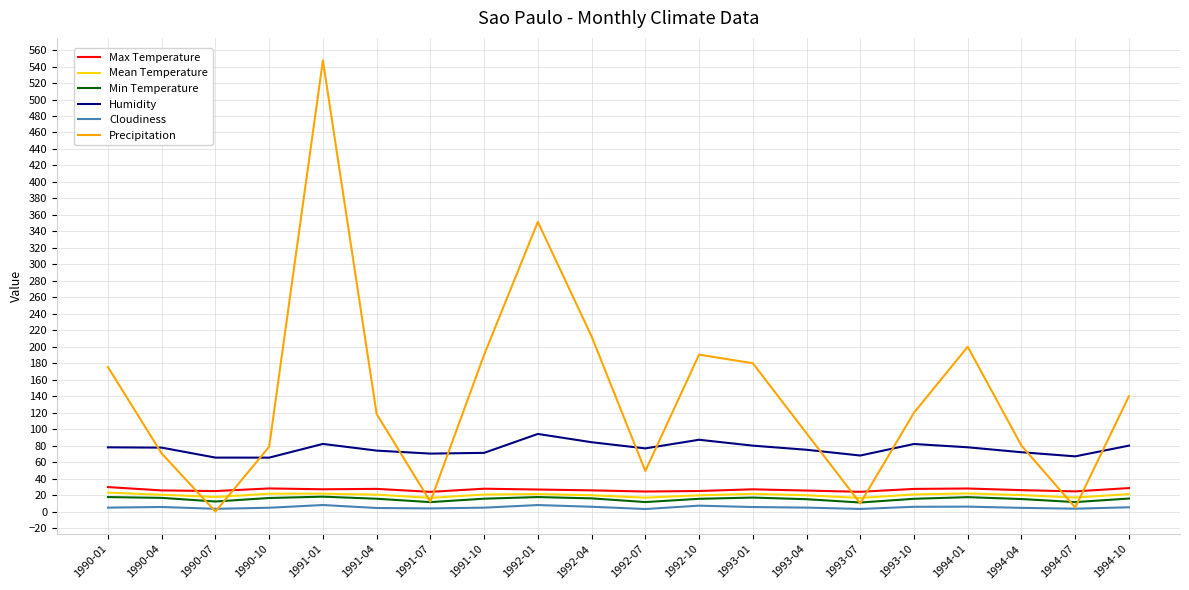

At how many categories does at least one series exceed 4?

20